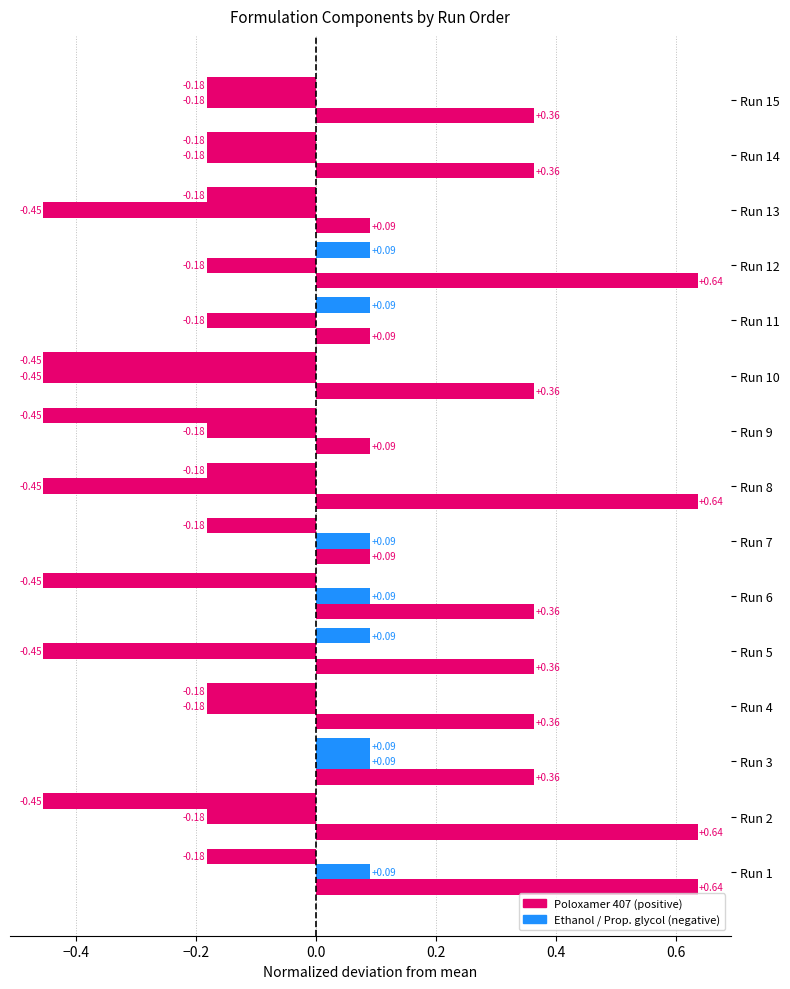

Count the number of data series in this chart.

3